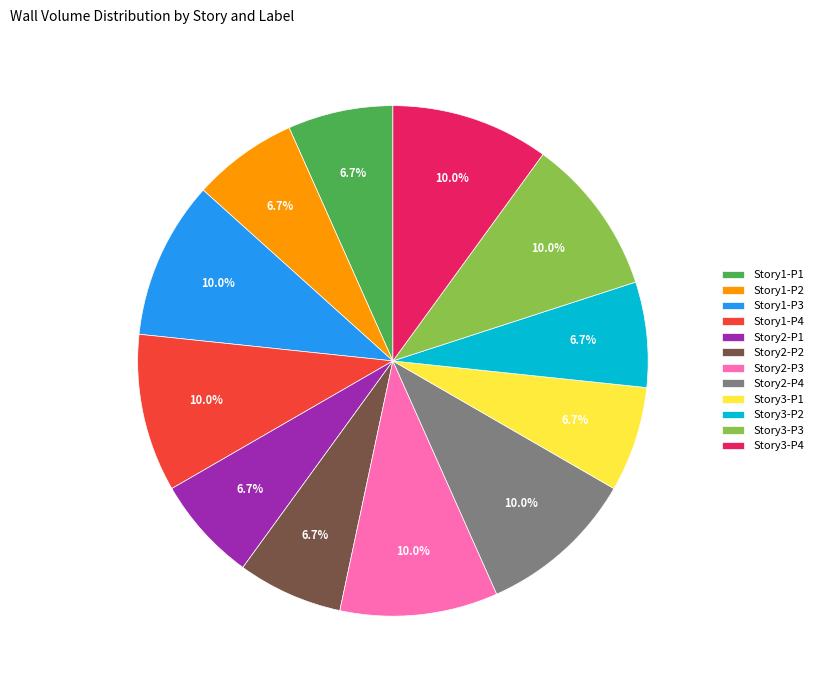

Is it true that Story3-P3 is 23% of the pie?

False